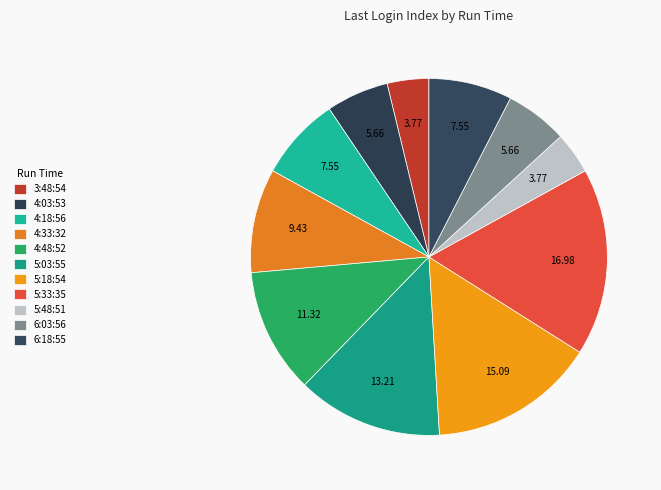

How many slices are in this pie chart?

11